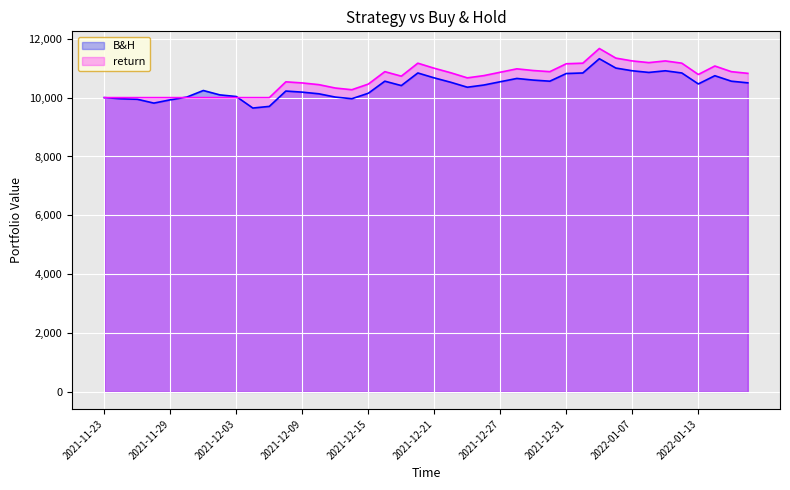

What is the value of the return point at the 2nd from the left?

10000.0